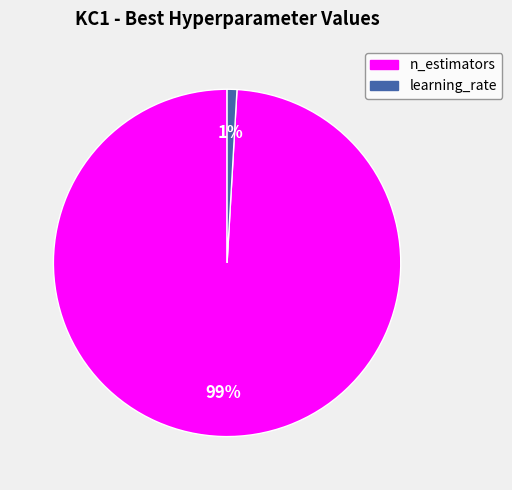

What percentage is the n_estimators slice, to the nearest percent?

99%